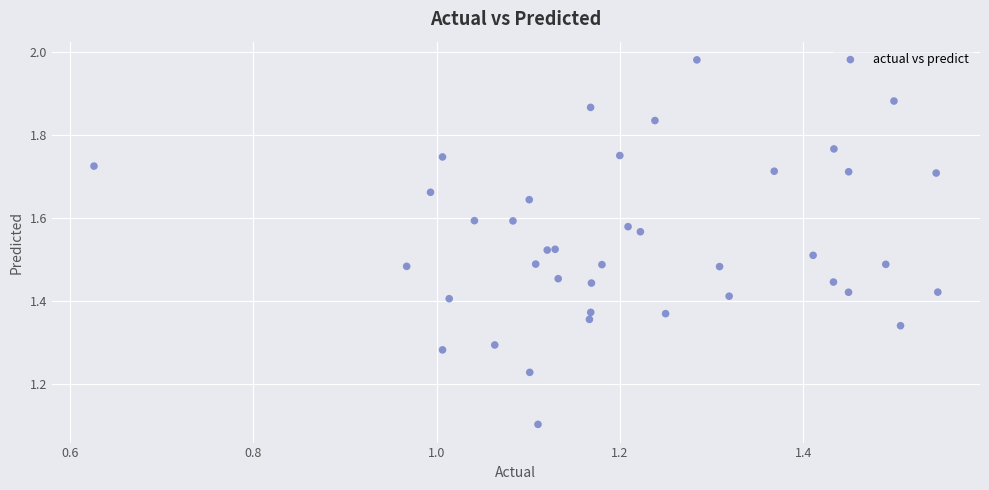

What Y value in the scatter plot is closest to 1?

1.1